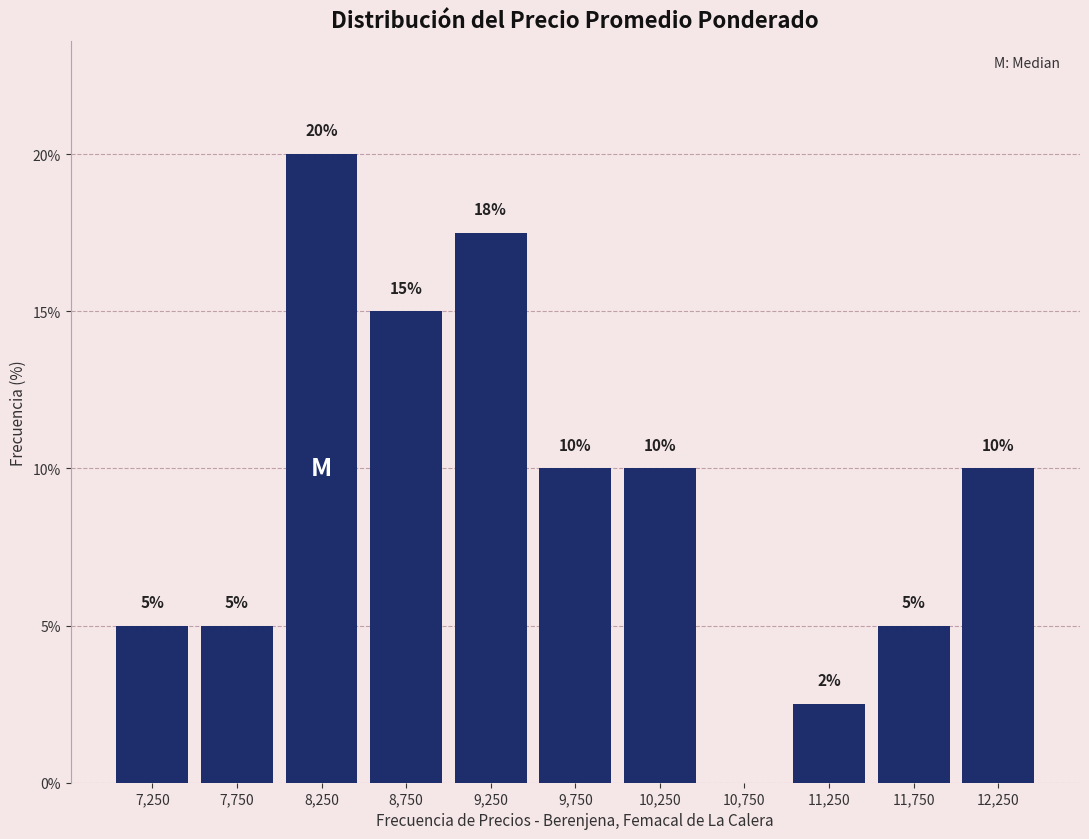

Which range on the x-axis has the tallest bar?

8000 to 8500